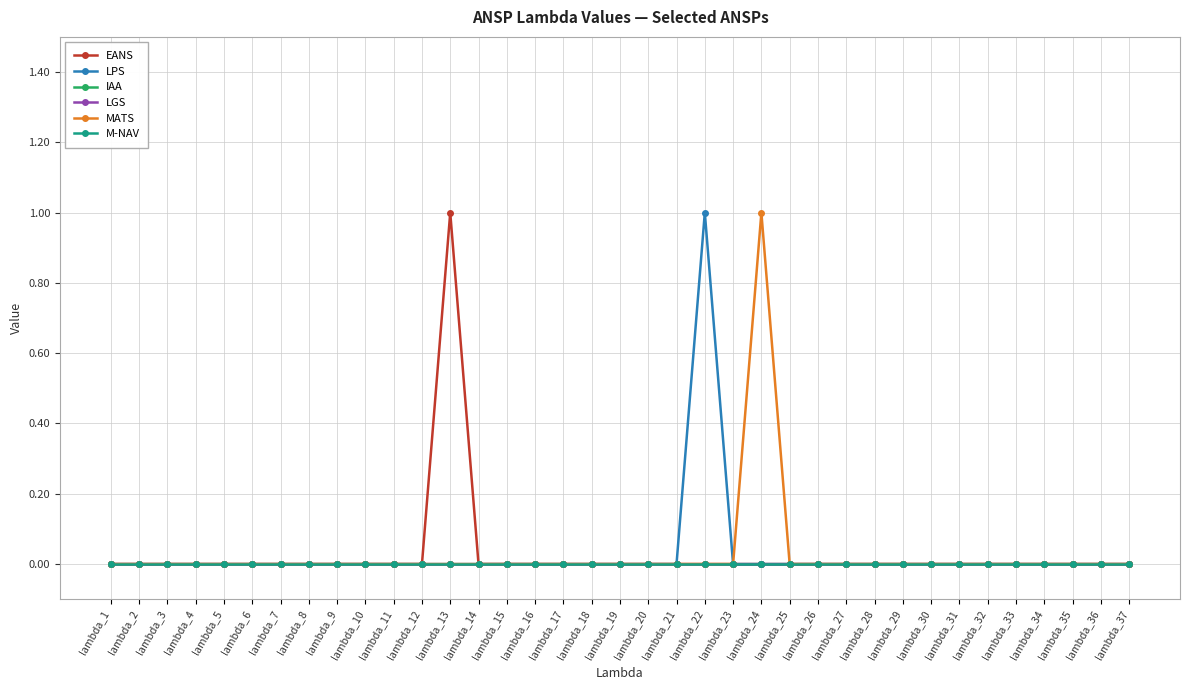

Is this an area chart (filled region under the line)?

No